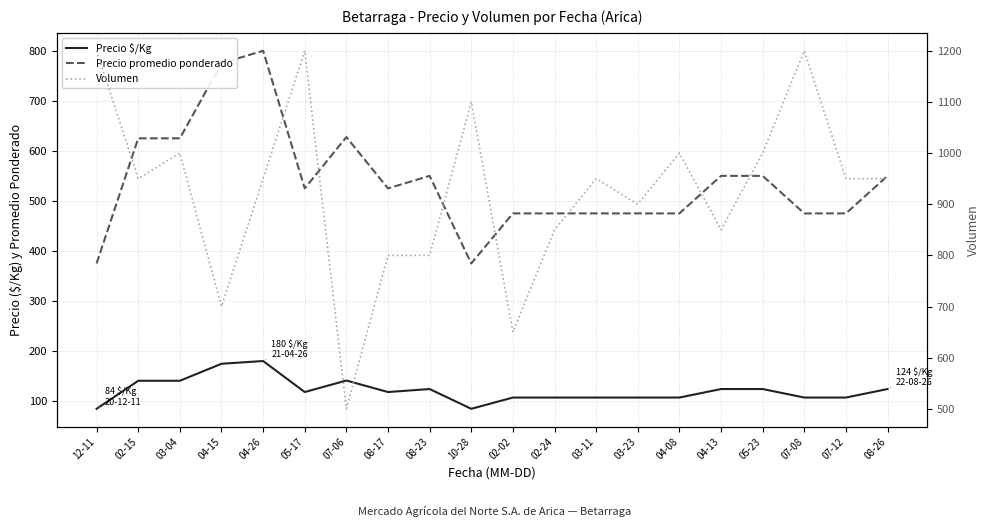

Reading left to right, list all the values displayed in this chart.

Precio $/Kg: 84.5	140.5	140.5	174.5	180.0	118.0	141.0	118.0	124.0	84.5	107.0	107.0	107.0	107.0	107.0	124.0	124.0	107.0	107.0	124.0
Precio promedio ponderado: 375.0	625.0	625.0	775.0	800.0	525.0	627.5	525.0	550.0	375.0	475.0	475.0	475.0	475.0	475.0	550.0	550.0	475.0	475.0	550.0
Volumen: 1200.0	950.0	1000.0	700.0	950.0	1200.0	500.0	800.0	800.0	1100.0	650.0	850.0	950.0	900.0	1000.0	850.0	1000.0	1200.0	950.0	950.0